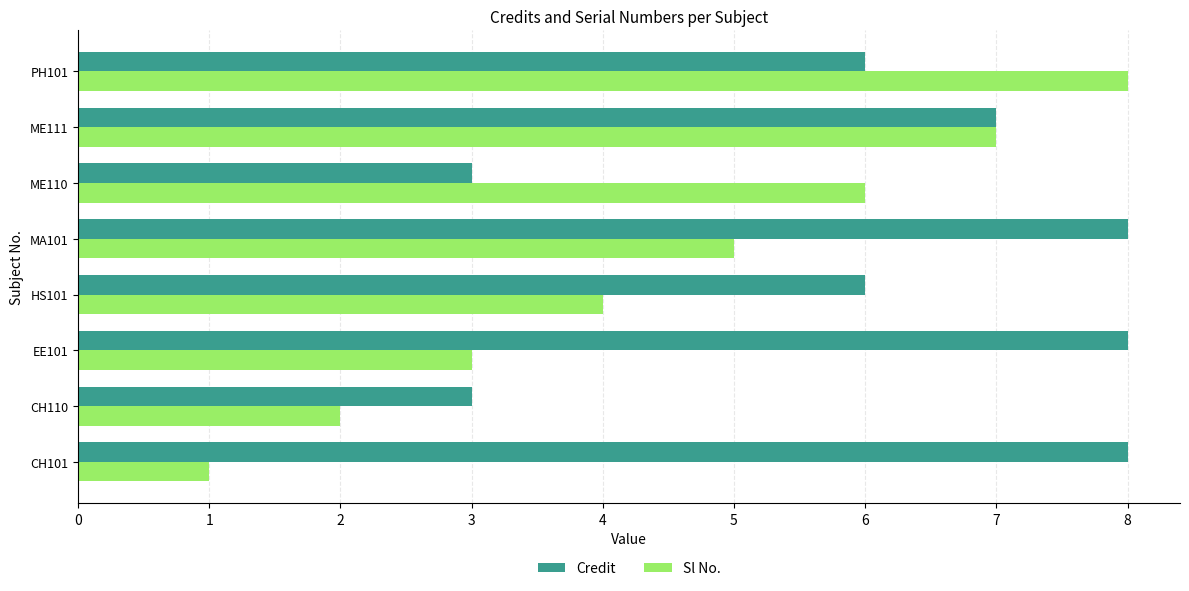

What is the maximum value for Sl No.?

8